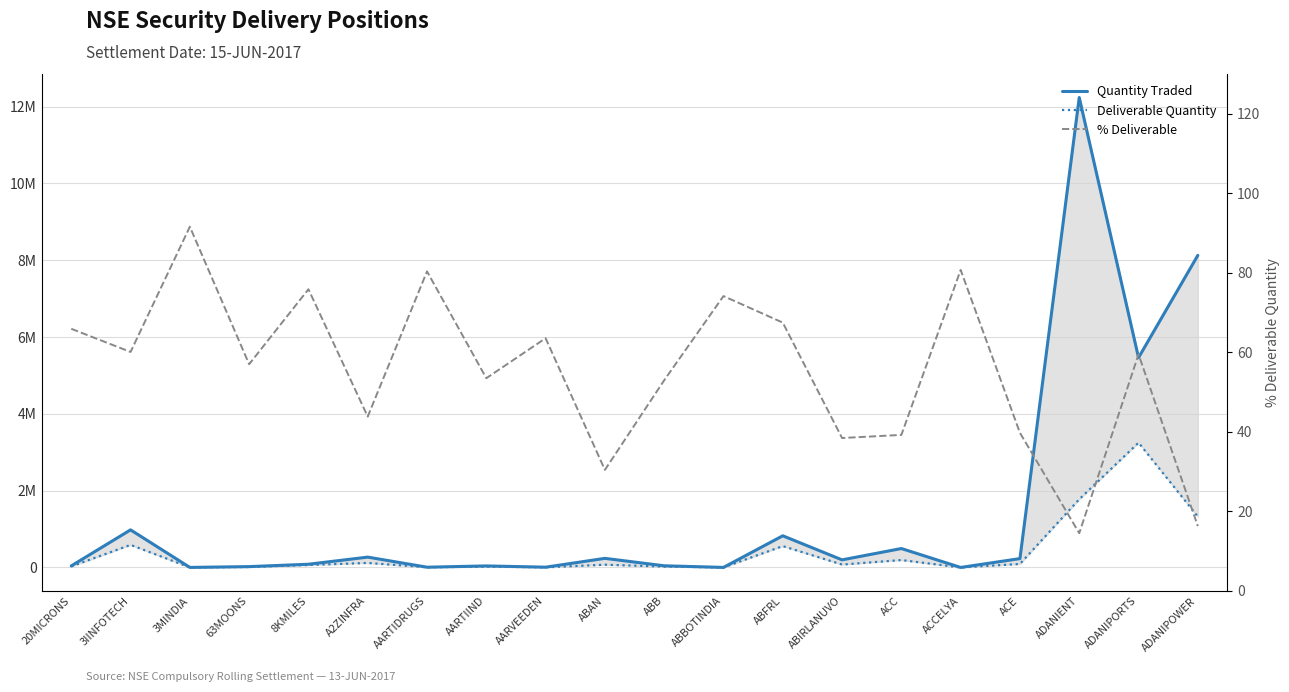

True or false: Quantity Traded and Deliverable Quantity cross at least once.

False